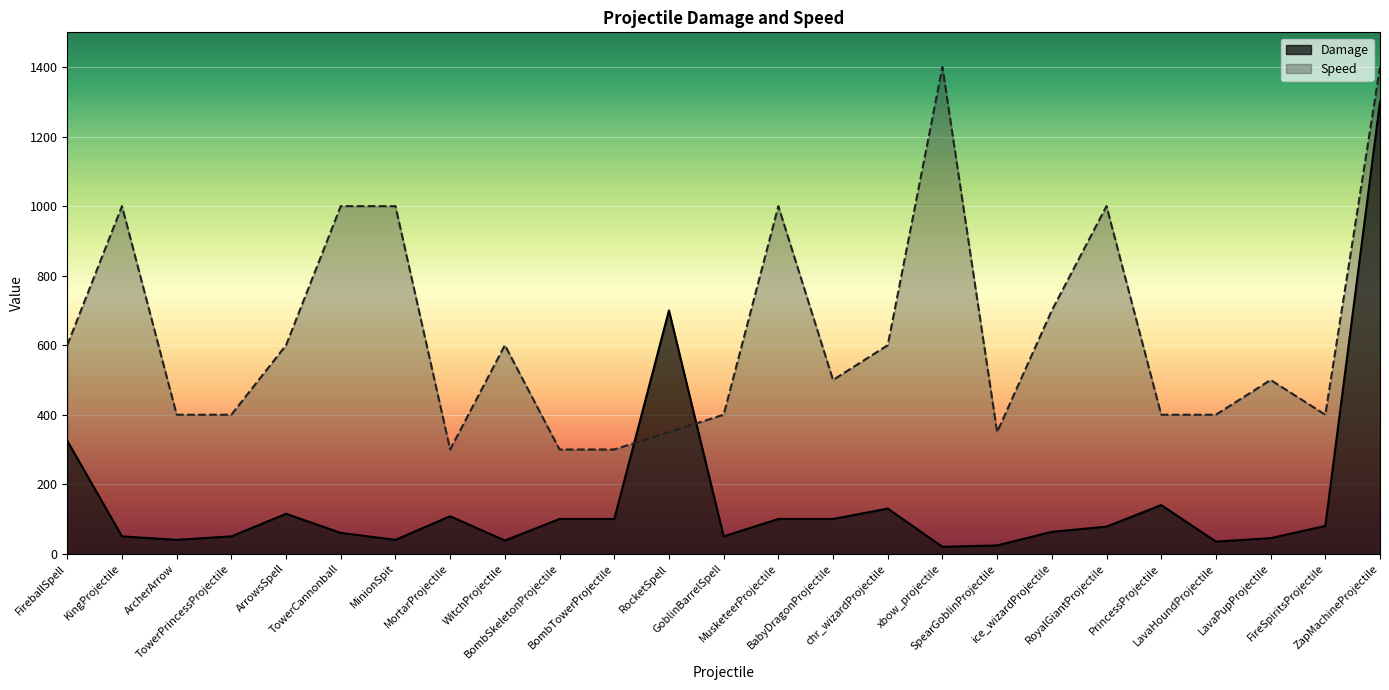

At which category is the sum across all series the highest?

ZapMachineProjectile